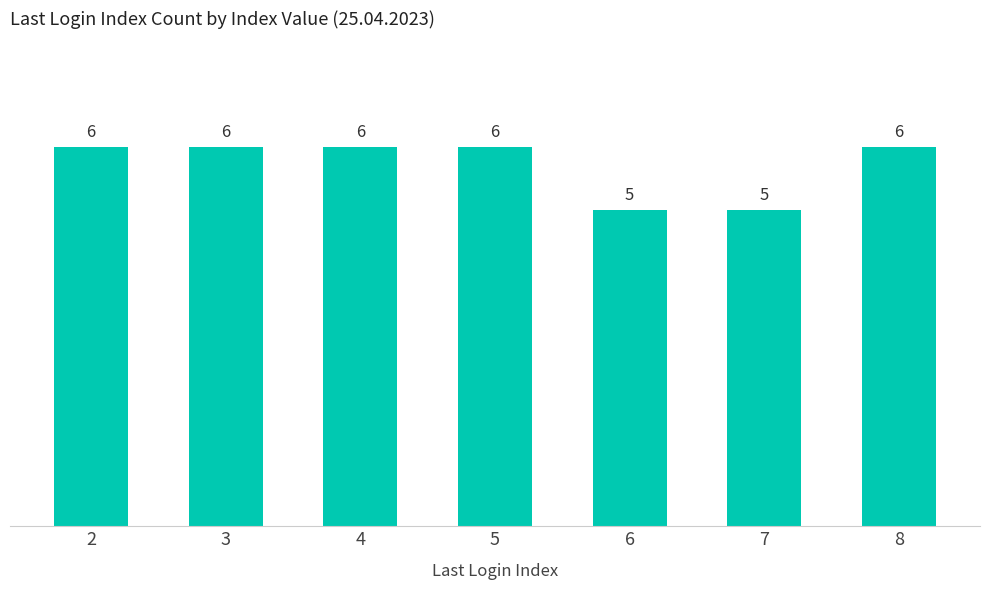

What is the smallest value displayed?

5